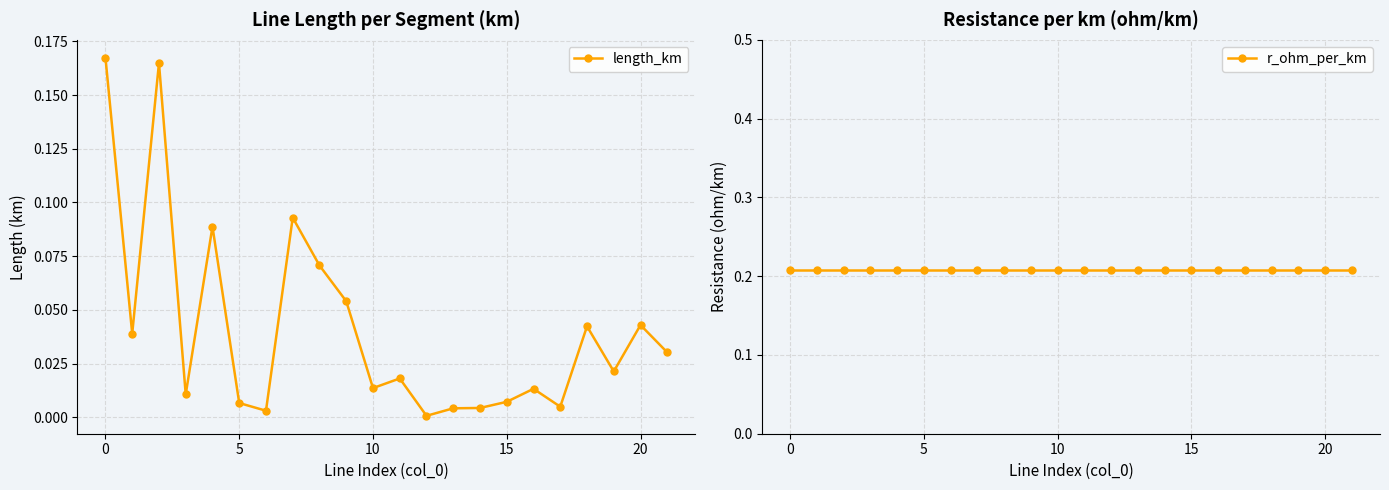

The value of r_ohm_per_km at 11 is 0.2. True or false?

True